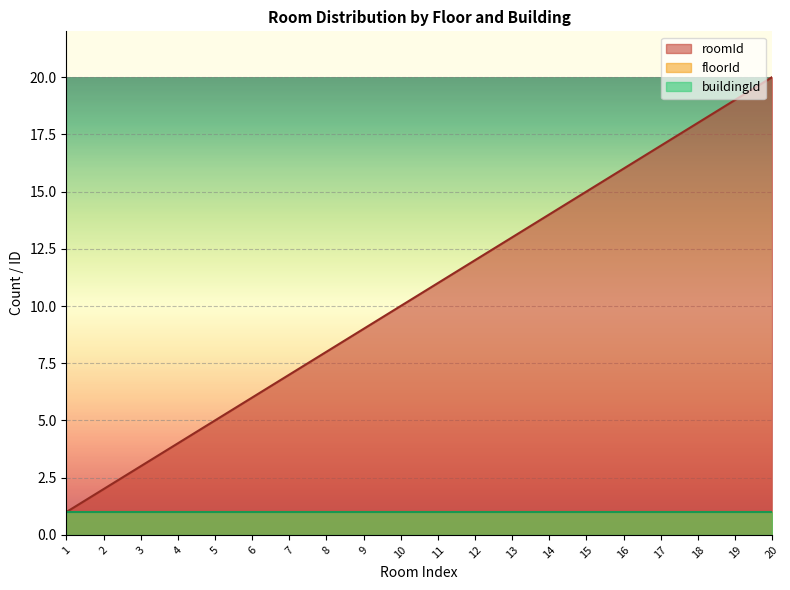

What is the value of the floorId point at the 12th from the left?

1